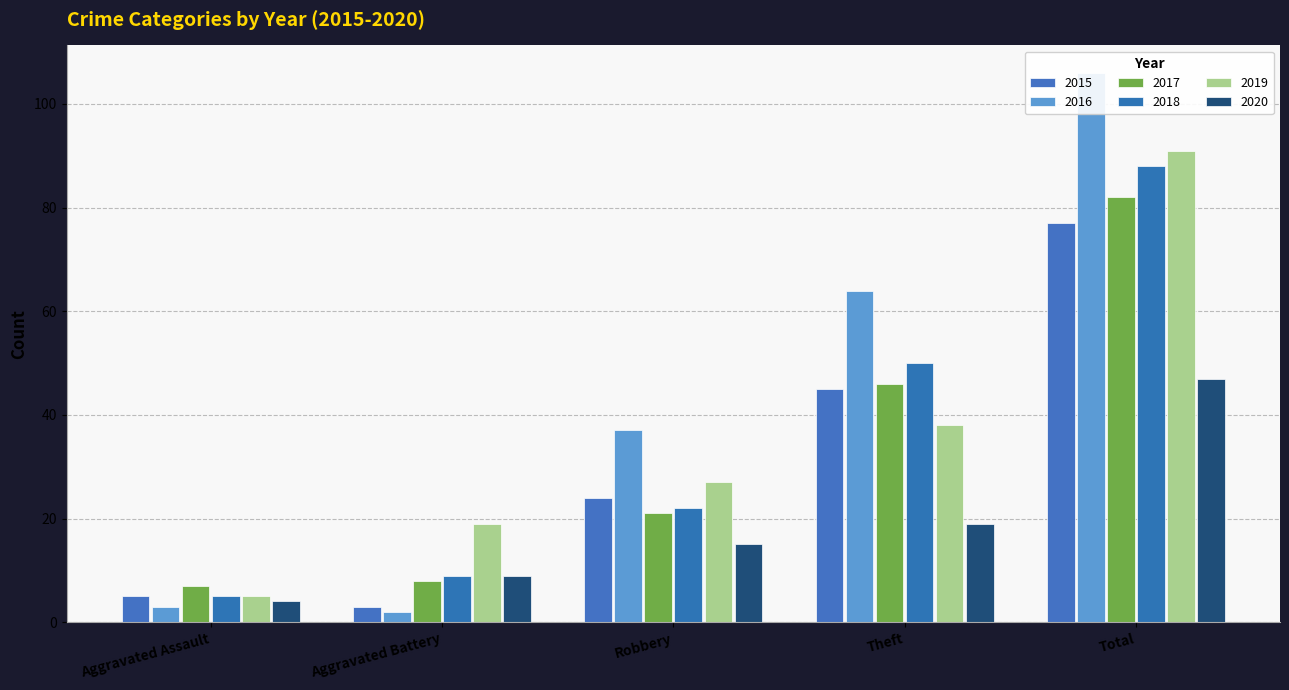

What is the value of the 2015 bar at the 1st from the left?

5